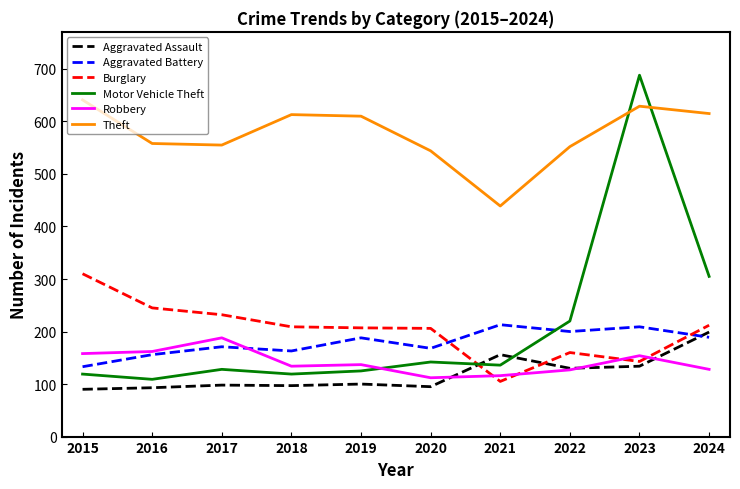

Which category has the lowest value in the Aggravated Battery series?

2015